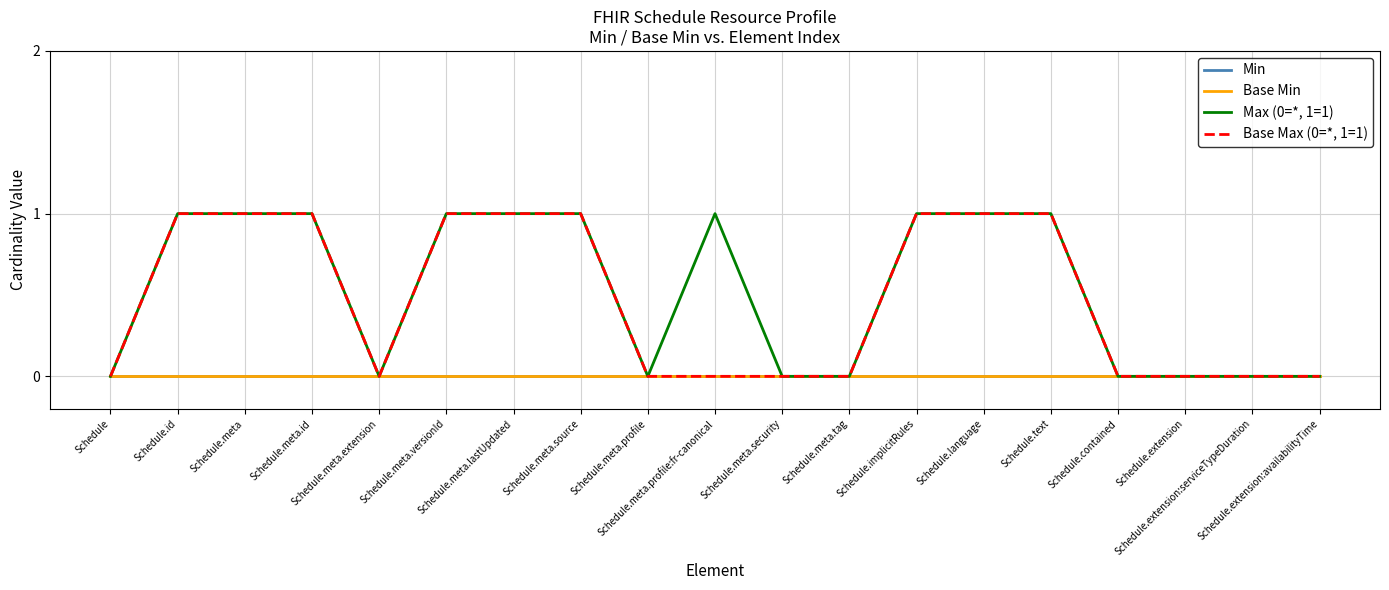

True or false: Min and Max (0=*, 1=1) cross at least once.

False